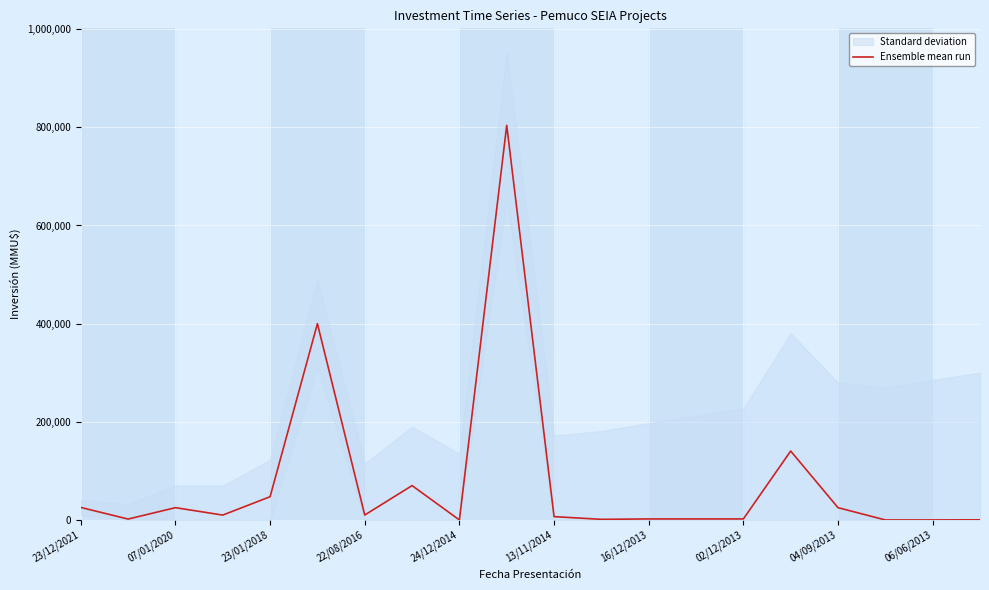

What is the average value?

78666